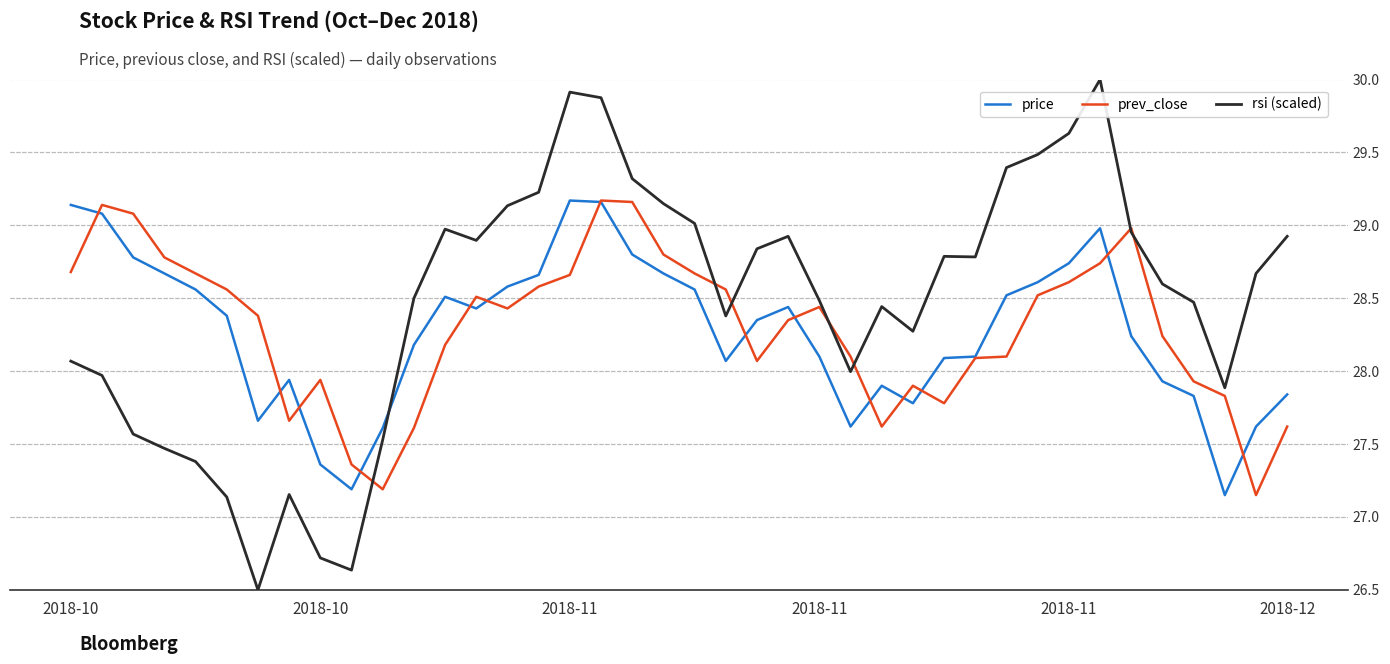

How many distinct data groups are displayed?

3